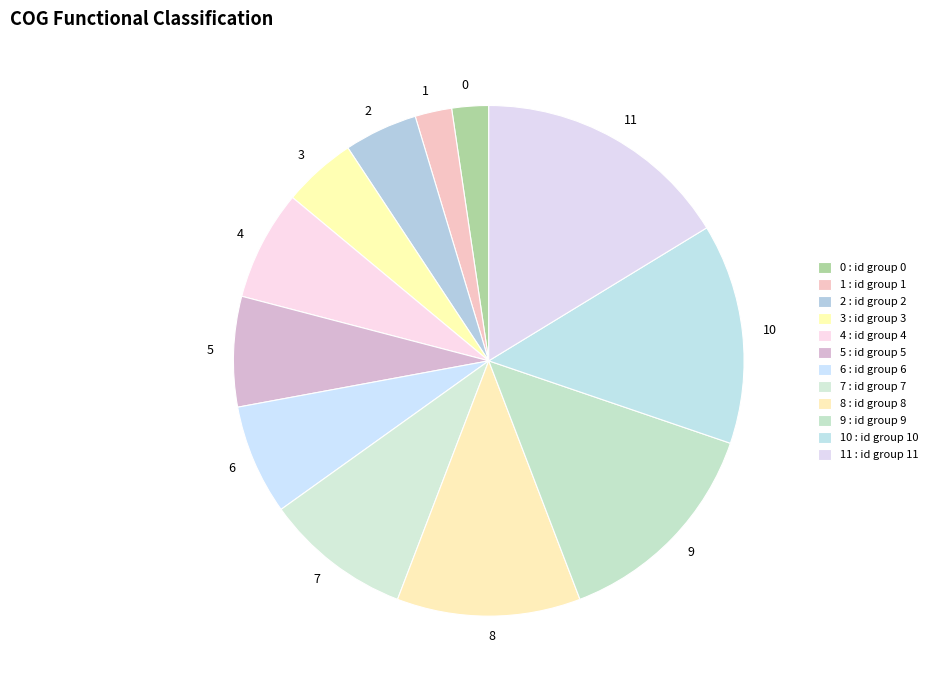

Count the number of slices in the pie.

12